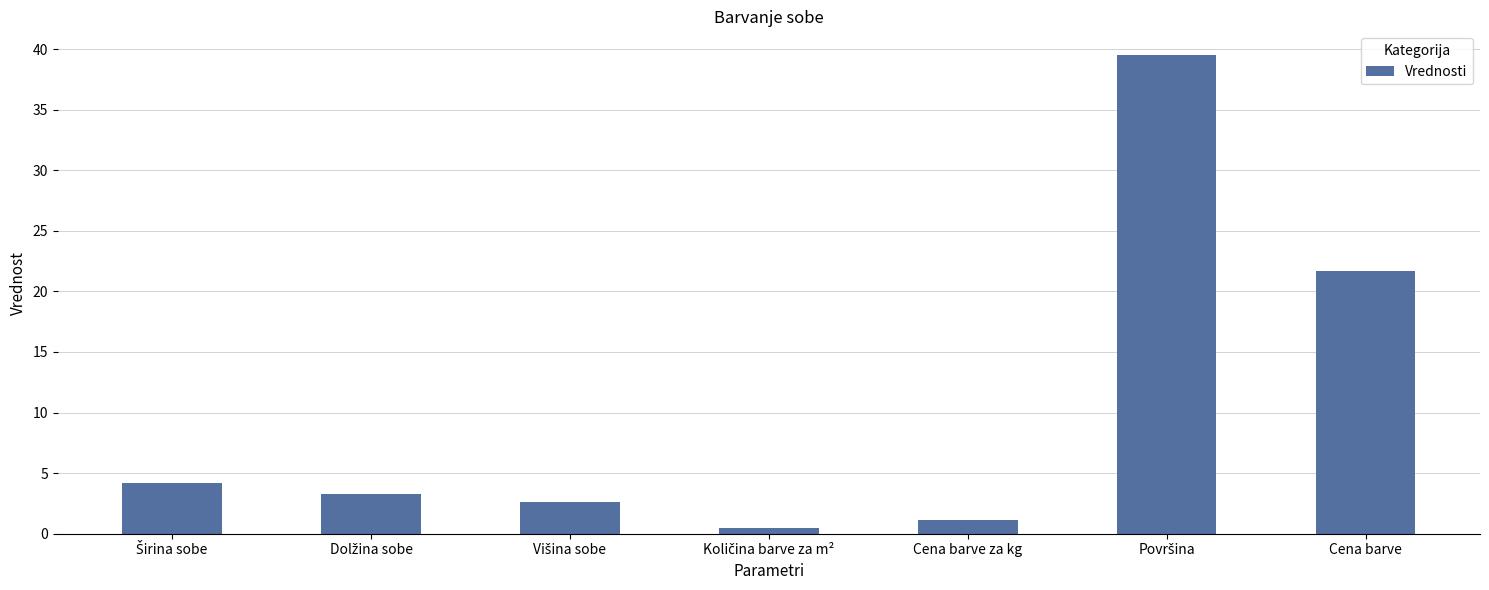

What position from the right is Cena barve za kg?

3